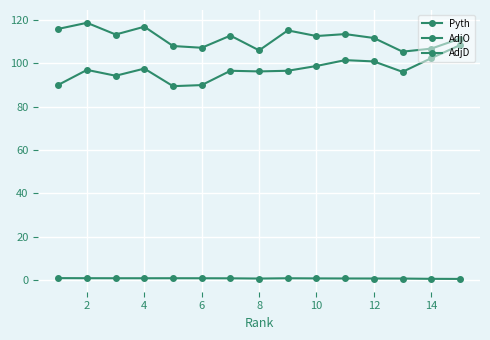

Does the chart have visible grid lines?

Yes